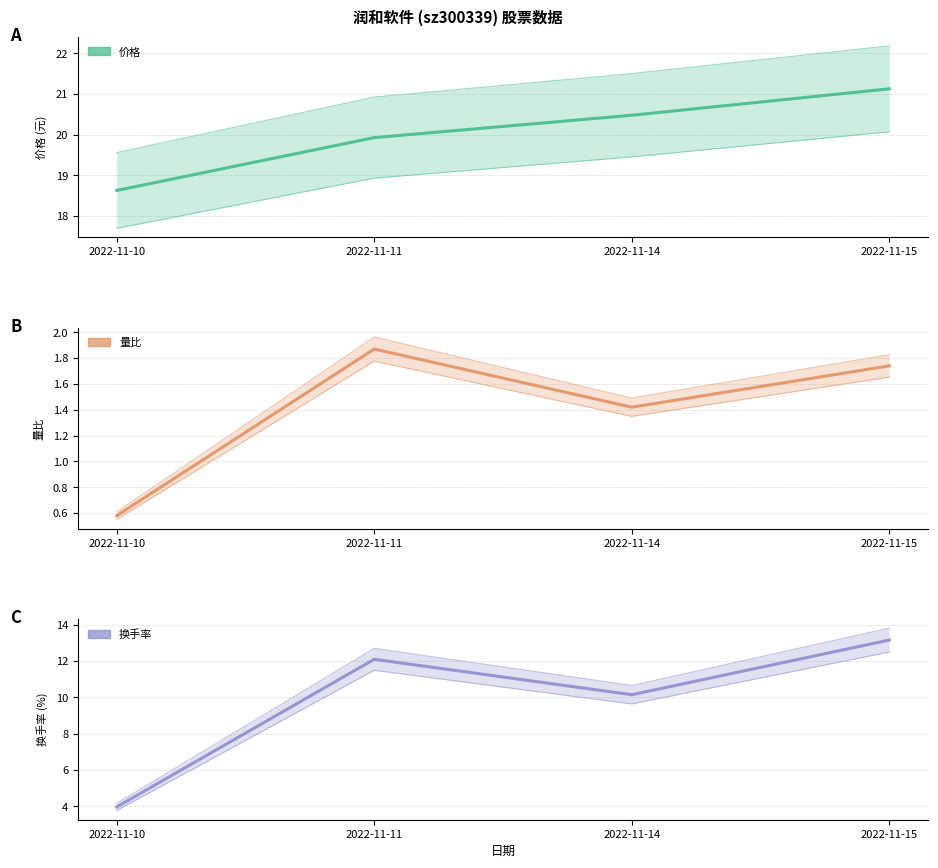

What is the value of the 量比 point at the 2nd from the left?

1.9